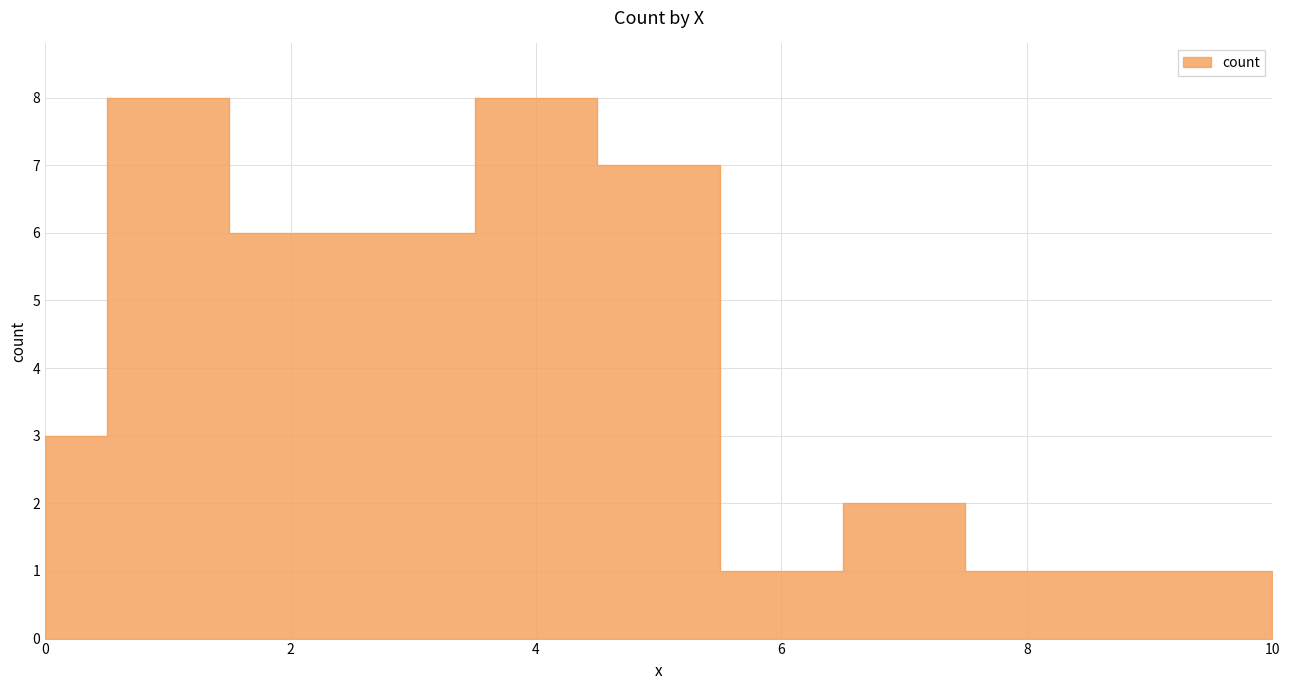

Does the chart have visible grid lines?

Yes